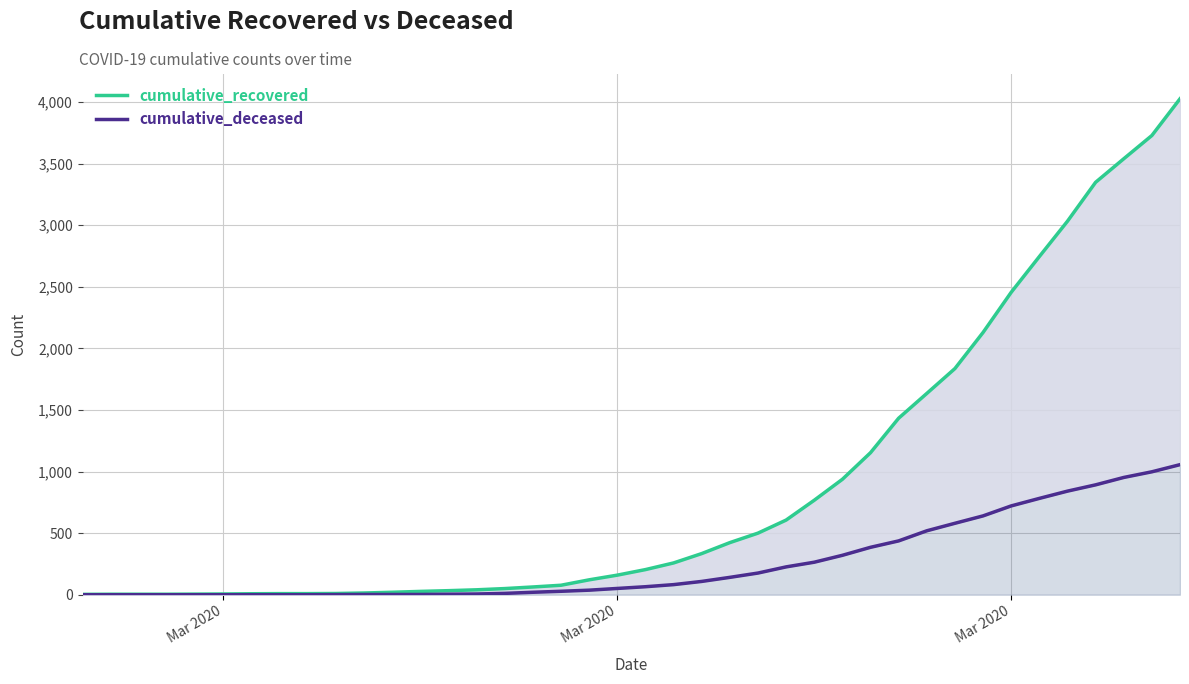

Which series has the largest range (max minus min)?

cumulative_recovered